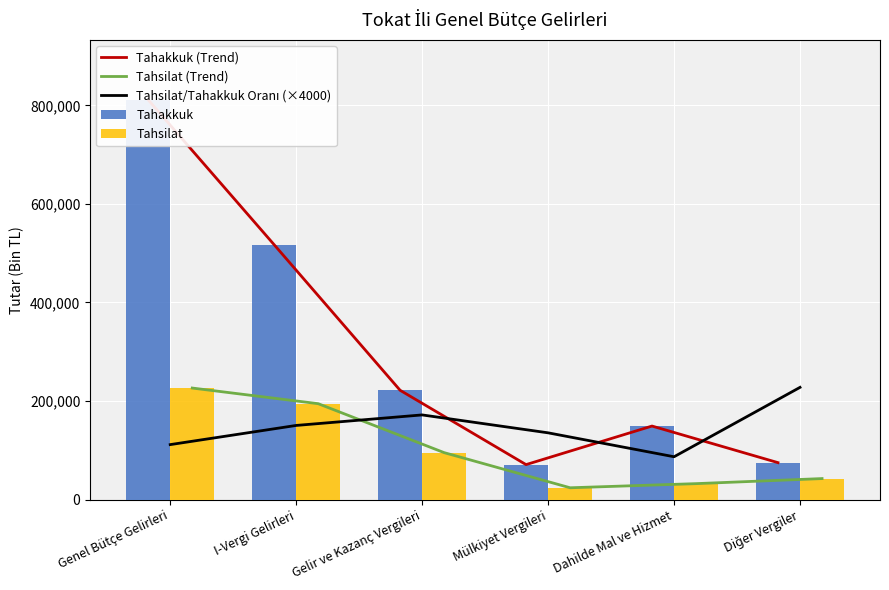

The Tahsilat (Trend) series shows 107503.2 at Genel Bütçe Gelirleri. True or false?

False